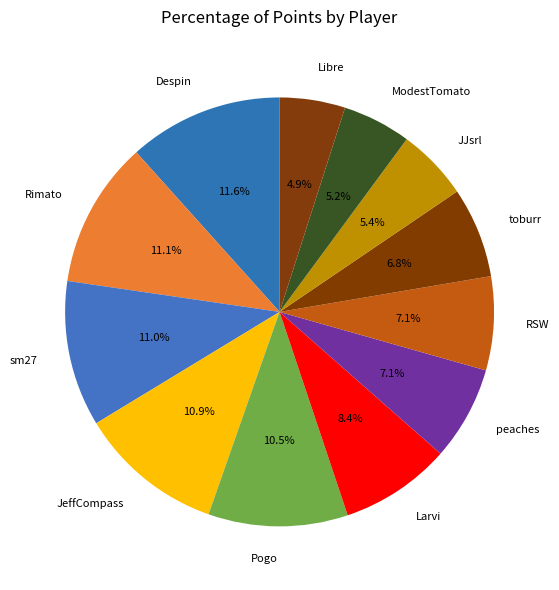

What is the largest slice in the pie chart?

Despin